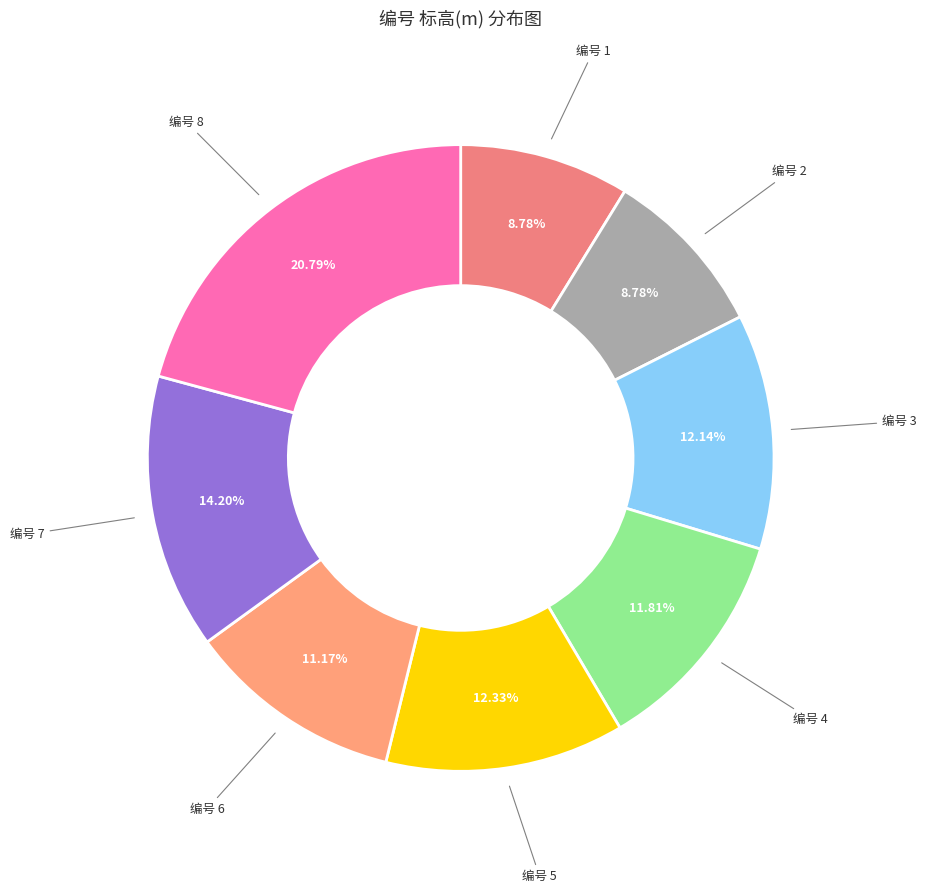

What is the smallest slice in the pie chart?

1